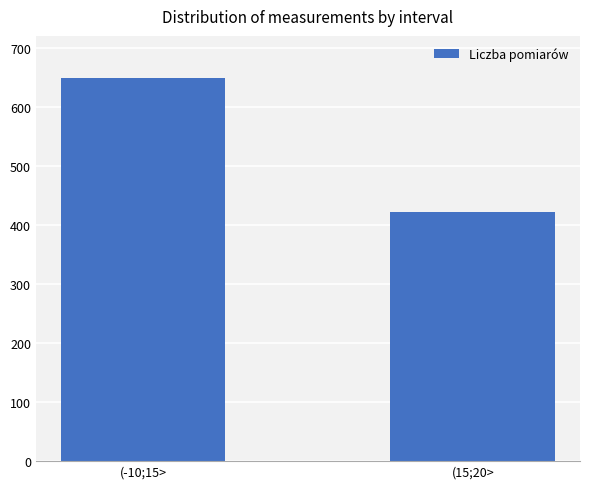

What is the label of the 2nd bar from the right?

(-10;15>